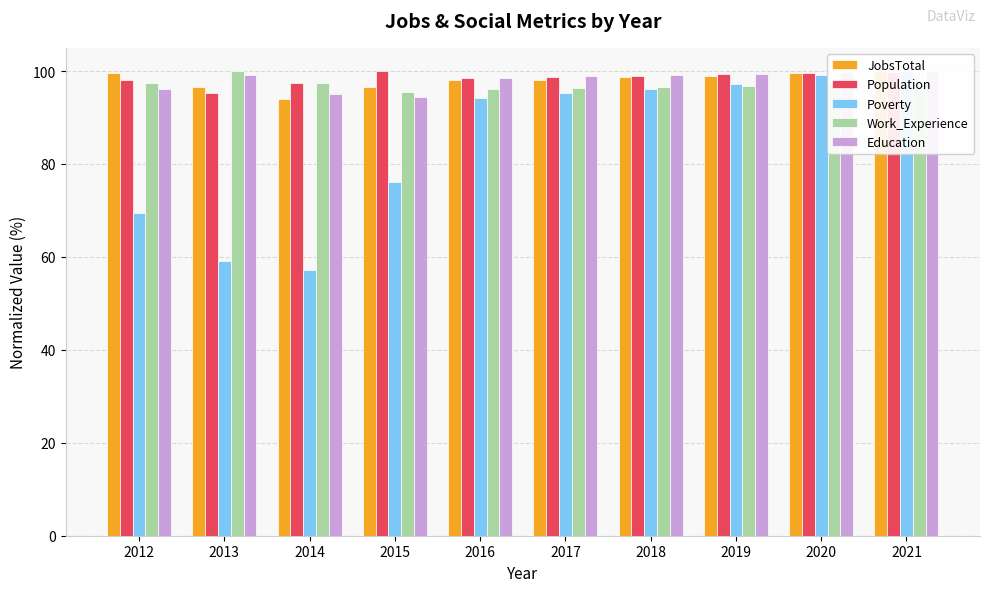

What is the highest value of the Poverty series?

100.0